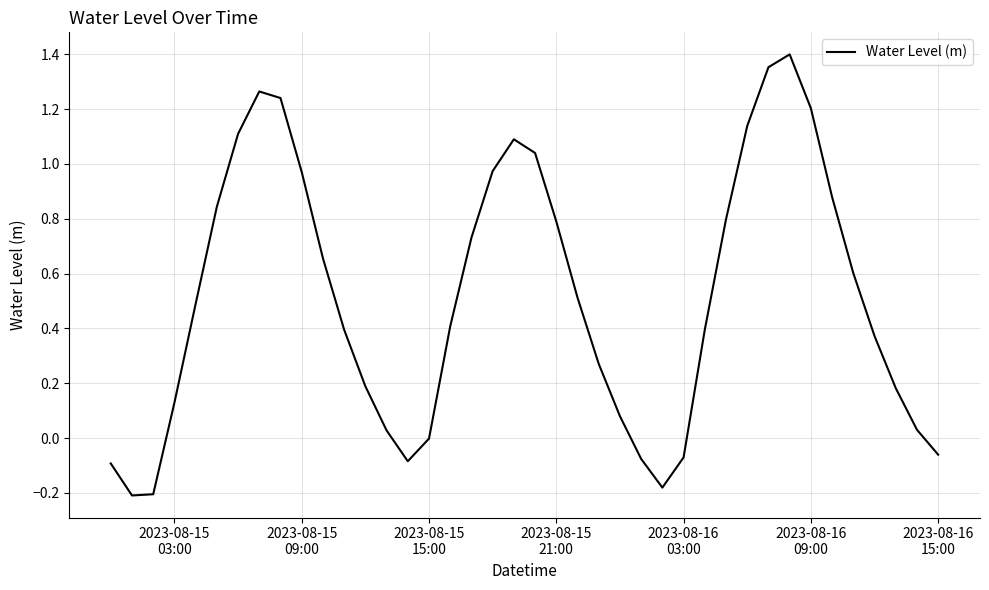

What is the difference between the maximum and minimum values?

1.6